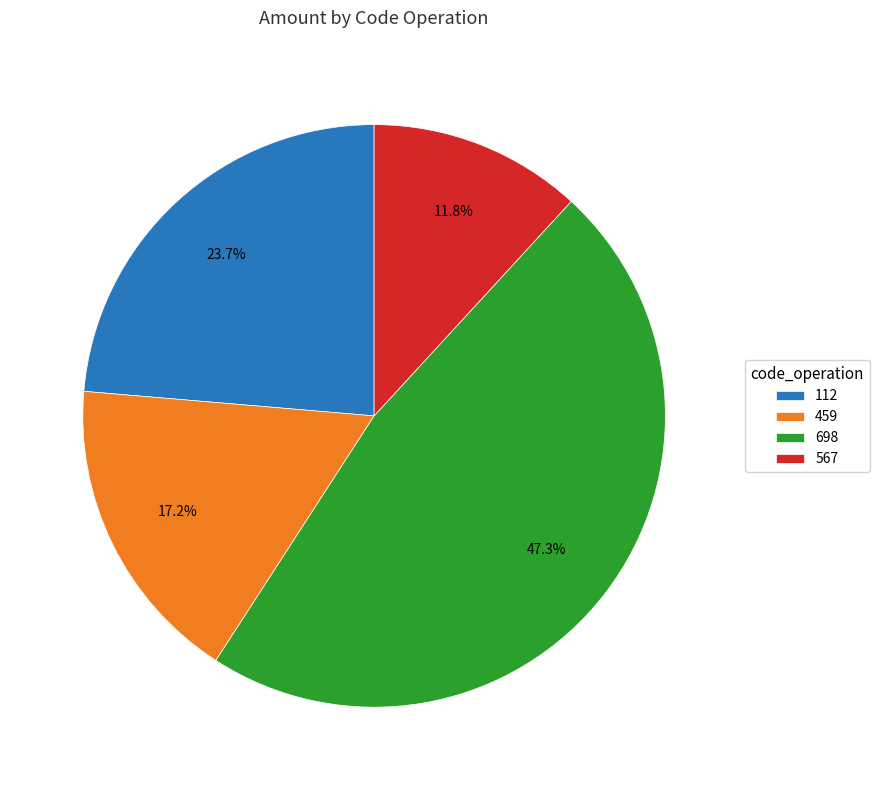

Between 567 and 459, which is larger?

459